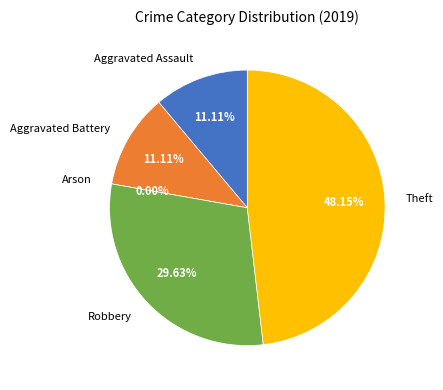

Is Aggravated Battery the majority of the pie?

No